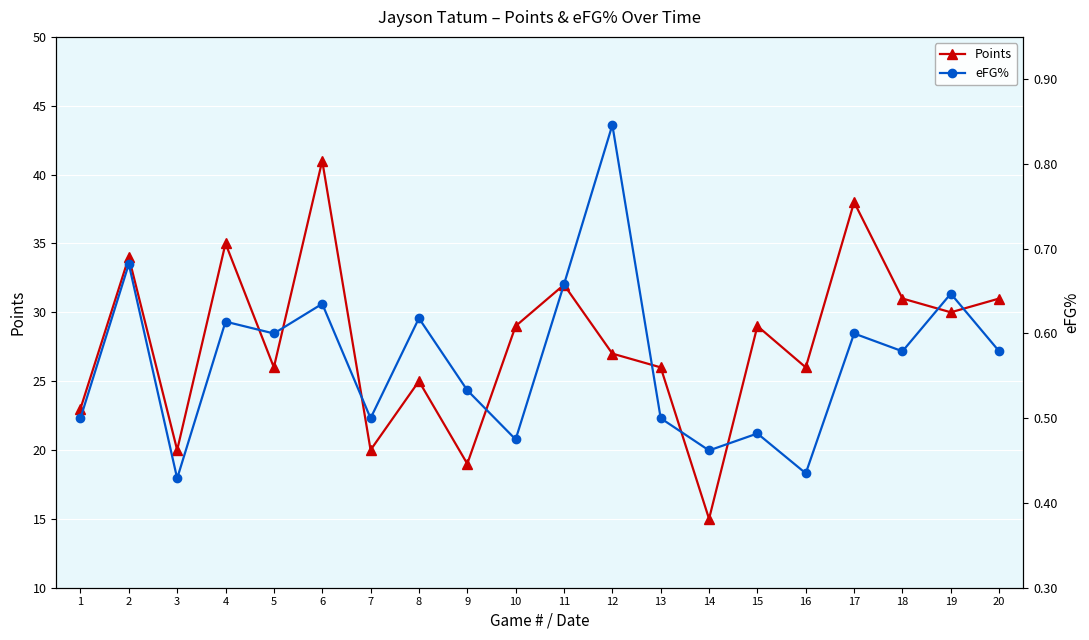

How many interior local peaks does the eFG% series have?

8